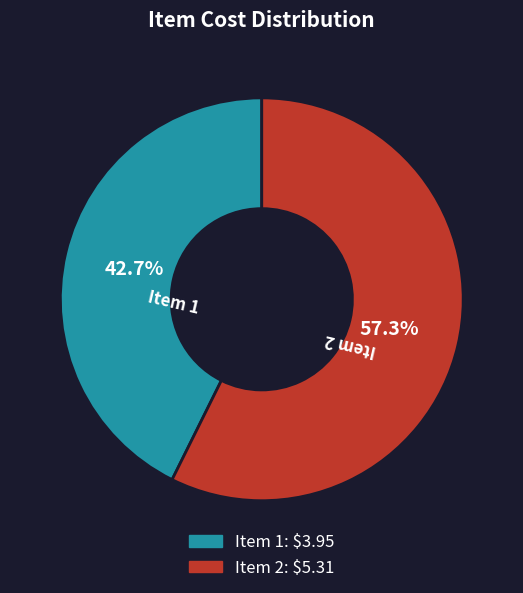

How much of the chart is everything except Item 1?

57.3%